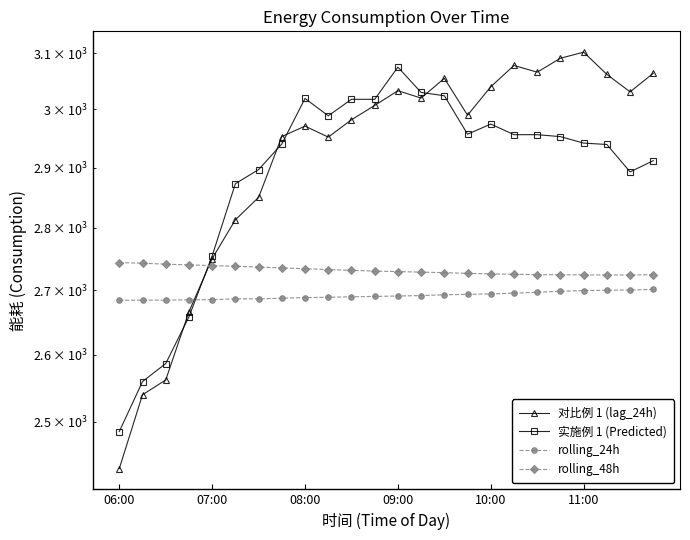

Is it true that rolling_48h equals 3817.7 at 06:00?

False